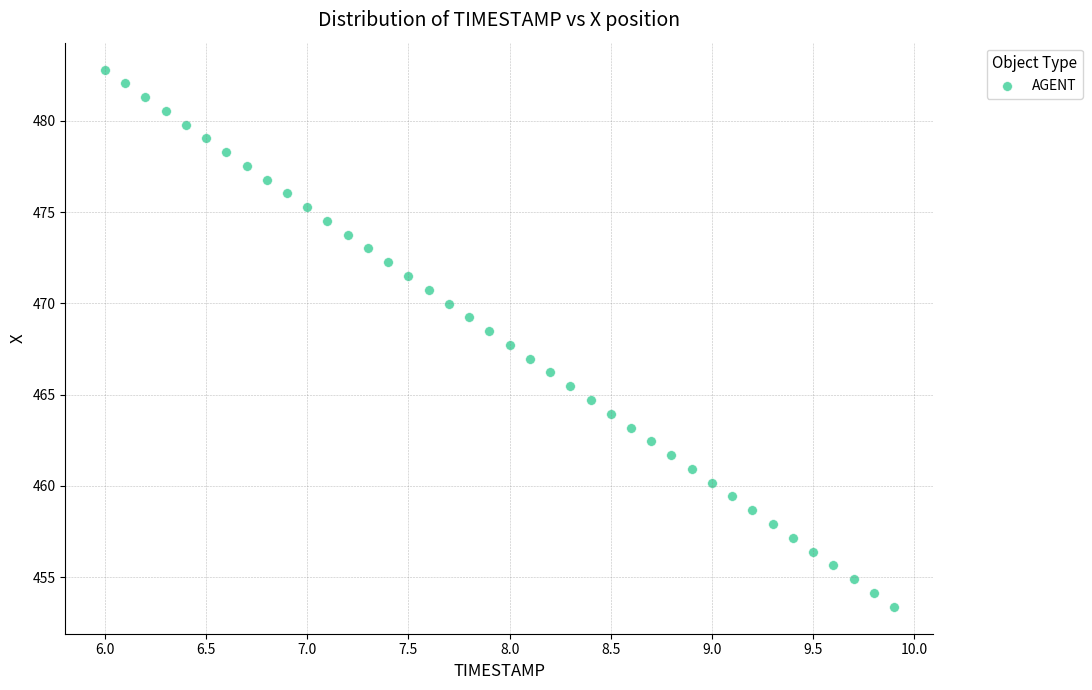

What is the range of Y values (max minus min)?

29.4